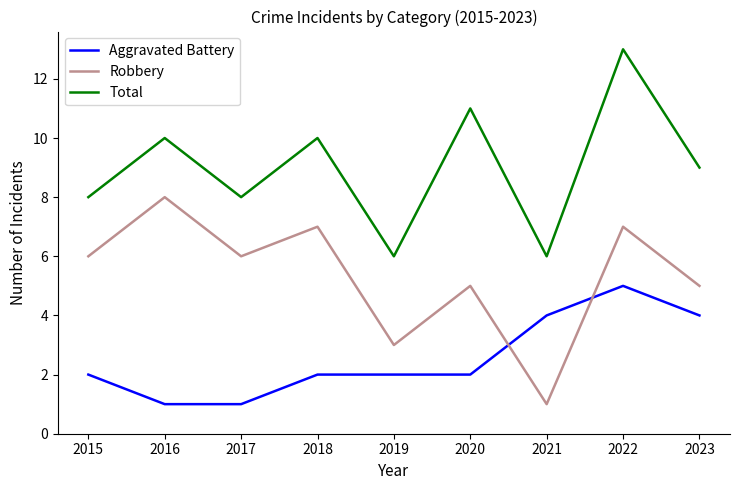

How many distinct data groups are displayed?

3